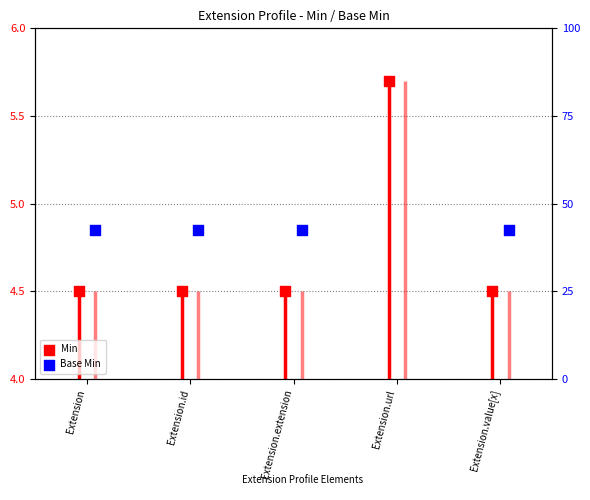

What is the total value across all series at Extension?

9.3